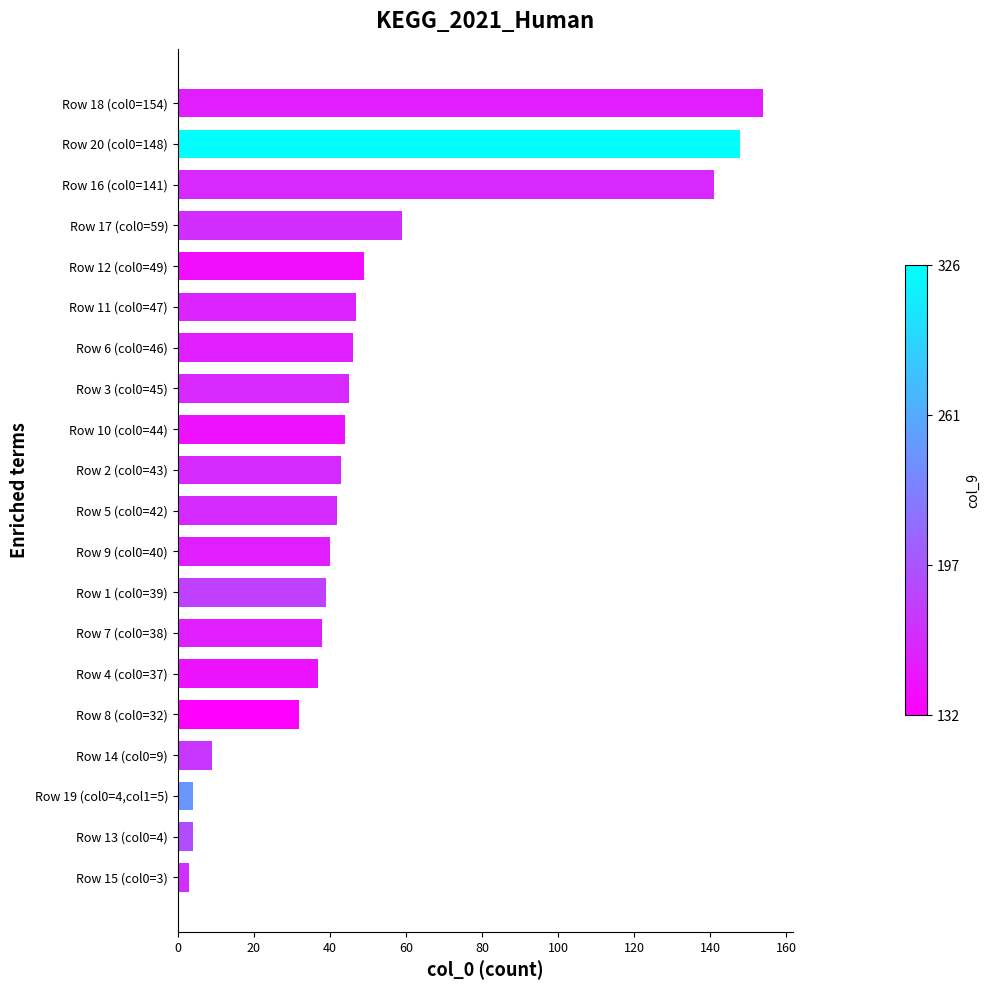

Which label corresponds to the largest value in the chart?

Row 18 (col0=154)